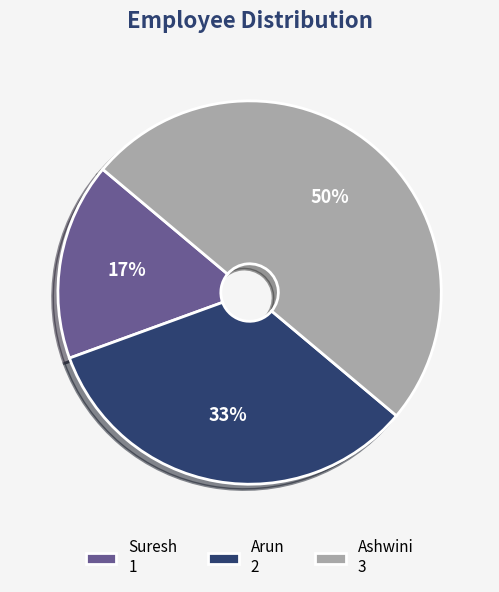

The Suresh slice represents 29% of the pie. True or false?

False